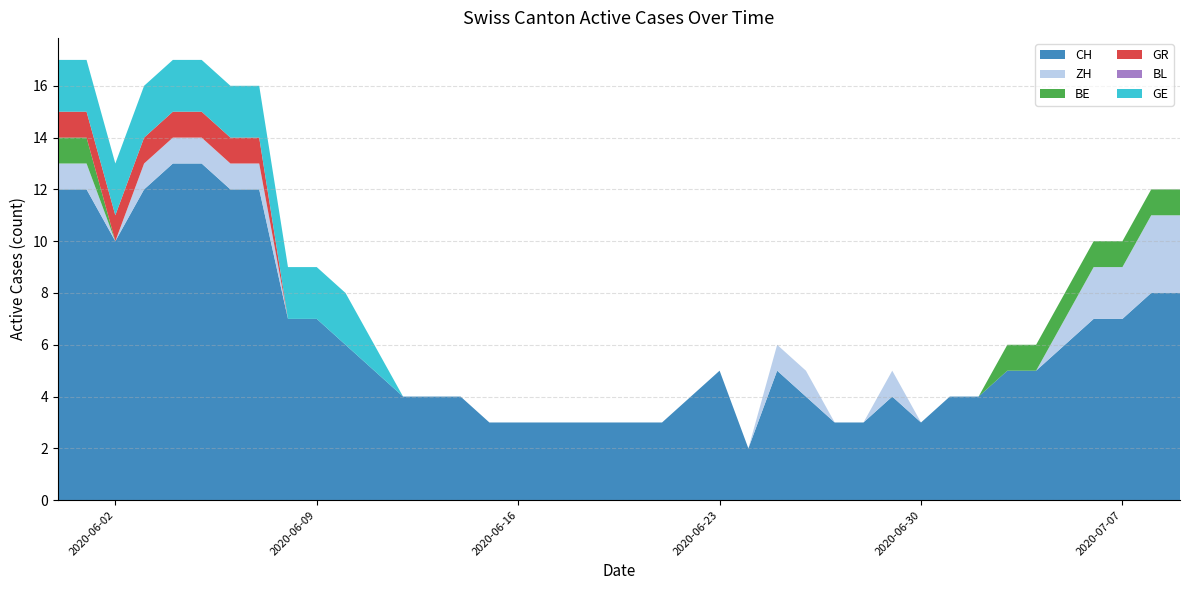

Reading left to right, list all the values displayed in this chart.

CH: 2020-05-31=12	2020-06-01=12	2020-06-02=10	2020-06-03=12	2020-06-04=13	2020-06-05=13	2020-06-06=12	2020-06-07=12	2020-06-08=7	2020-06-09=7	2020-06-10=6	2020-06-11=5	2020-06-12=4	2020-06-13=4	2020-06-14=4	2020-06-15=3	2020-06-16=3	2020-06-17=3	2020-06-18=3	2020-06-19=3	2020-06-20=3	2020-06-21=3	2020-06-22=4	2020-06-23=5	2020-06-24=2	2020-06-25=5	2020-06-26=4	2020-06-27=3	2020-06-28=3	2020-06-29=4	2020-06-30=3	2020-07-01=4	2020-07-02=4	2020-07-03=5	2020-07-04=5	2020-07-05=6	2020-07-06=7	2020-07-07=7	2020-07-08=8	2020-07-09=8
ZH: 2020-05-31=1	2020-06-01=1	2020-06-02=0	2020-06-03=1	2020-06-04=1	2020-06-05=1	2020-06-06=1	2020-06-07=1	2020-06-08=0	2020-06-09=0	2020-06-10=0	2020-06-11=0	2020-06-12=0	2020-06-13=0	2020-06-14=0	2020-06-15=0	2020-06-16=0	2020-06-17=0	2020-06-18=0	2020-06-19=0	2020-06-20=0	2020-06-21=0	2020-06-22=0	2020-06-23=0	2020-06-24=0	2020-06-25=1	2020-06-26=1	2020-06-27=0	2020-06-28=0	2020-06-29=1	2020-06-30=0	2020-07-01=0	2020-07-02=0	2020-07-03=0	2020-07-04=0	2020-07-05=1	2020-07-06=2	2020-07-07=2	2020-07-08=3	2020-07-09=3
BE: 2020-05-31=1	2020-06-01=1	2020-06-02=0	2020-06-03=0	2020-06-04=0	2020-06-05=0	2020-06-06=0	2020-06-07=0	2020-06-08=0	2020-06-09=0	2020-06-10=0	2020-06-11=0	2020-06-12=0	2020-06-13=0	2020-06-14=0	2020-06-15=0	2020-06-16=0	2020-06-17=0	2020-06-18=0	2020-06-19=0	2020-06-20=0	2020-06-21=0	2020-06-22=0	2020-06-23=0	2020-06-24=0	2020-06-25=0	2020-06-26=0	2020-06-27=0	2020-06-28=0	2020-06-29=0	2020-06-30=0	2020-07-01=0	2020-07-02=0	2020-07-03=1	2020-07-04=1	2020-07-05=1	2020-07-06=1	2020-07-07=1	2020-07-08=1	2020-07-09=1
GR: 2020-05-31=1	2020-06-01=1	2020-06-02=1	2020-06-03=1	2020-06-04=1	2020-06-05=1	2020-06-06=1	2020-06-07=1	2020-06-08=0	2020-06-09=0	2020-06-10=0	2020-06-11=0	2020-06-12=0	2020-06-13=0	2020-06-14=0	2020-06-15=0	2020-06-16=0	2020-06-17=0	2020-06-18=0	2020-06-19=0	2020-06-20=0	2020-06-21=0	2020-06-22=0	2020-06-23=0	2020-06-24=0	2020-06-25=0	2020-06-26=0	2020-06-27=0	2020-06-28=0	2020-06-29=0	2020-06-30=0	2020-07-01=0	2020-07-02=0	2020-07-03=0	2020-07-04=0	2020-07-05=0	2020-07-06=0	2020-07-07=0	2020-07-08=0	2020-07-09=0
BL: 2020-05-31=0	2020-06-01=0	2020-06-02=0	2020-06-03=0	2020-06-04=0	2020-06-05=0	2020-06-06=0	2020-06-07=0	2020-06-08=0	2020-06-09=0	2020-06-10=0	2020-06-11=0	2020-06-12=0	2020-06-13=0	2020-06-14=0	2020-06-15=0	2020-06-16=0	2020-06-17=0	2020-06-18=0	2020-06-19=0	2020-06-20=0	2020-06-21=0	2020-06-22=0	2020-06-23=0	2020-06-24=0	2020-06-25=0	2020-06-26=0	2020-06-27=0	2020-06-28=0	2020-06-29=0	2020-06-30=0	2020-07-01=0	2020-07-02=0	2020-07-03=0	2020-07-04=0	2020-07-05=0	2020-07-06=0	2020-07-07=0	2020-07-08=0	2020-07-09=0
GE: 2020-05-31=2	2020-06-01=2	2020-06-02=2	2020-06-03=2	2020-06-04=2	2020-06-05=2	2020-06-06=2	2020-06-07=2	2020-06-08=2	2020-06-09=2	2020-06-10=2	2020-06-11=1	2020-06-12=0	2020-06-13=0	2020-06-14=0	2020-06-15=0	2020-06-16=0	2020-06-17=0	2020-06-18=0	2020-06-19=0	2020-06-20=0	2020-06-21=0	2020-06-22=0	2020-06-23=0	2020-06-24=0	2020-06-25=0	2020-06-26=0	2020-06-27=0	2020-06-28=0	2020-06-29=0	2020-06-30=0	2020-07-01=0	2020-07-02=0	2020-07-03=0	2020-07-04=0	2020-07-05=0	2020-07-06=0	2020-07-07=0	2020-07-08=0	2020-07-09=0